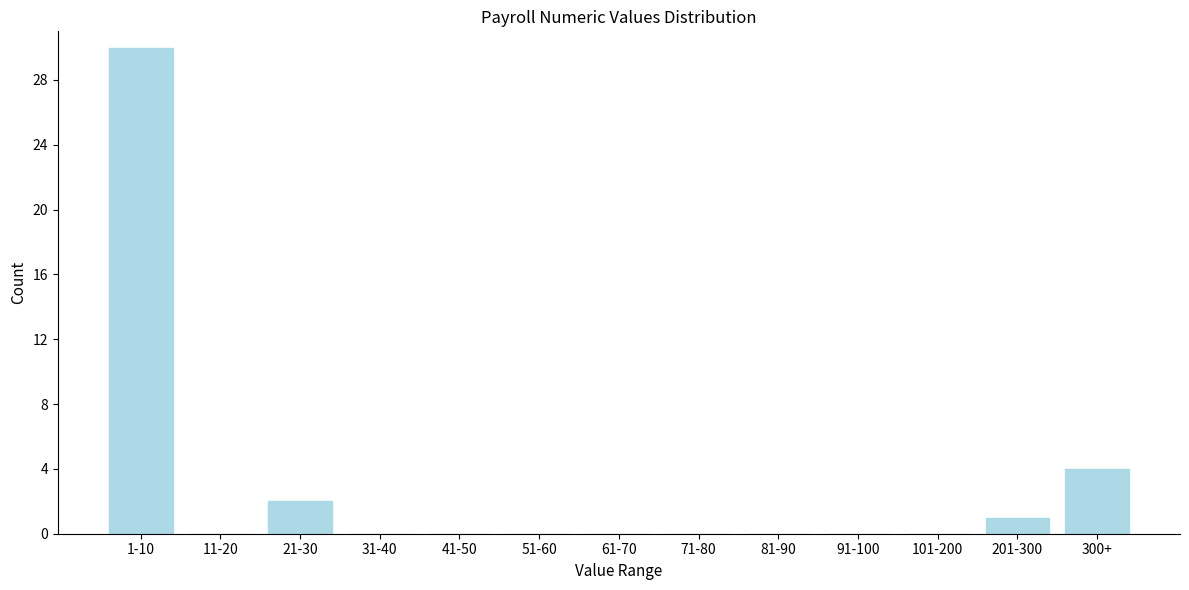

Reading left to right, extract all data points from this chart.

1-10=30	11-20=0	21-30=2	31-40=0	41-50=0	51-60=0	61-70=0	71-80=0	81-90=0	91-100=0	101-200=0	201-300=1	300+=4